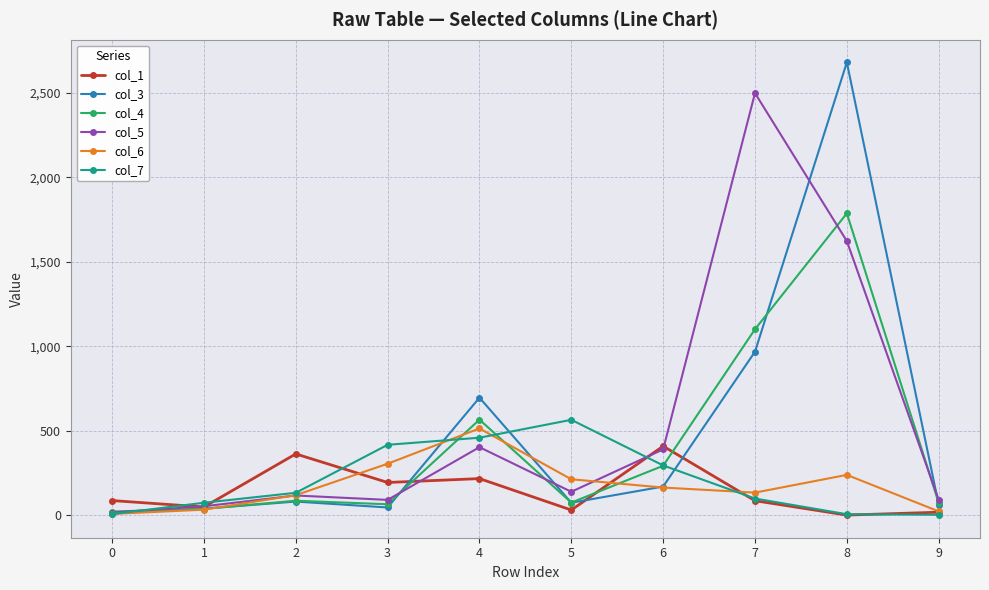

Is the value of col_7 at 6 greater than the value of col_6 at 1?

Yes